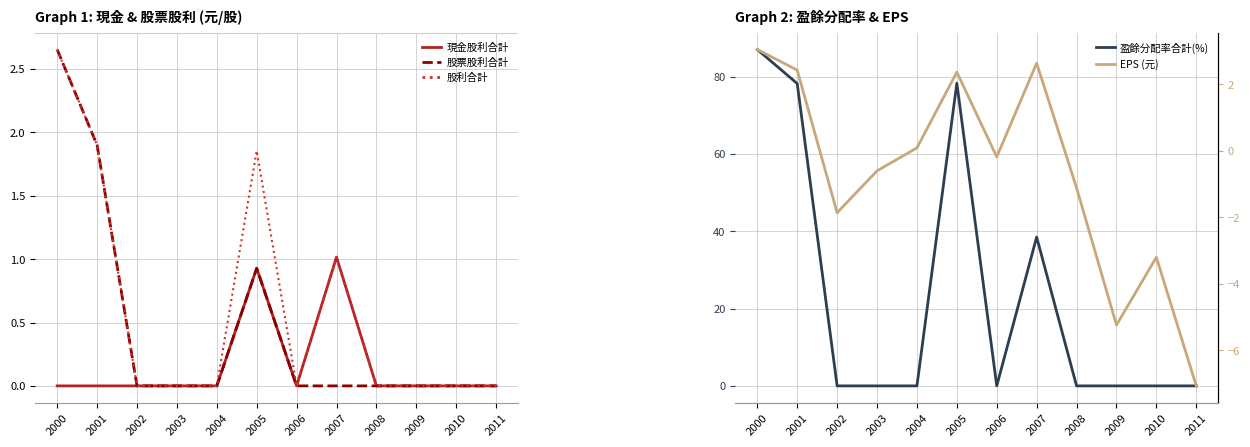

Reading left to right, list all the values displayed in this chart.

現金股利合計: 2000=0.0	2001=0.0	2002=0.0	2003=0.0	2004=0.0	2005=0.9	2006=0.0	2007=1.0	2008=0.0	2009=0.0	2010=0.0	2011=0.0
股票股利合計: 2000=2.7	2001=1.9	2002=0.0	2003=0.0	2004=0.0	2005=0.9	2006=0.0	2007=0.0	2008=0.0	2009=0.0	2010=0.0	2011=0.0
股利合計: 2000=2.7	2001=1.9	2002=0.0	2003=0.0	2004=0.0	2005=1.9	2006=0.0	2007=1.0	2008=0.0	2009=0.0	2010=0.0	2011=0.0
盈餘分配率合計(%): 2000=87.0	2001=78.2	2002=0.0	2003=0.0	2004=0.0	2005=78.3	2006=0.0	2007=38.5	2008=0.0	2009=0.0	2010=0.0	2011=0.0
EPS (元): 2000=3.0	2001=2.4	2002=-1.9	2003=-0.6	2004=0.1	2005=2.4	2006=-0.2	2007=2.6	2008=-1.1	2009=-5.2	2010=-3.2	2011=-7.1